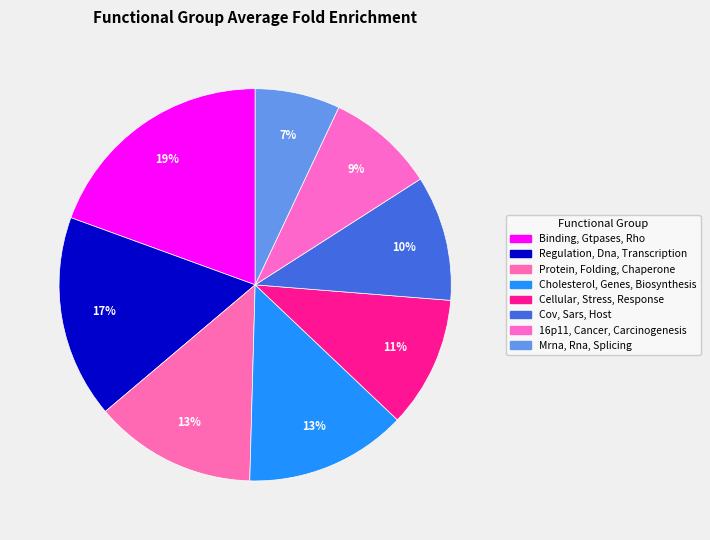

Which has a higher value, Cellular, Stress, Response or Mrna, Rna, Splicing?

Cellular, Stress, Response